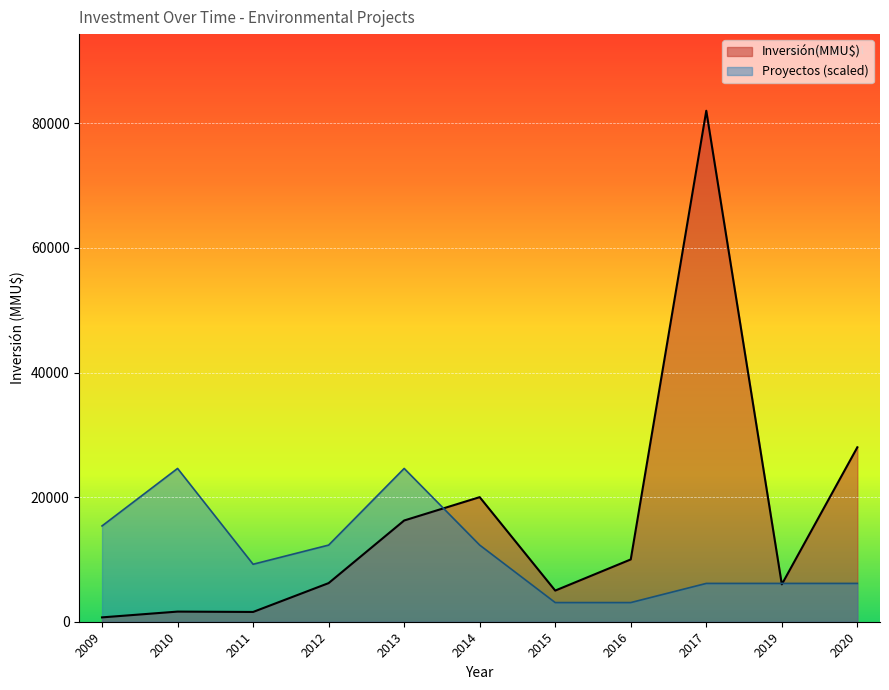

Between 2020 and 2019, which series saw the biggest shift?

Inversión(MMU$)